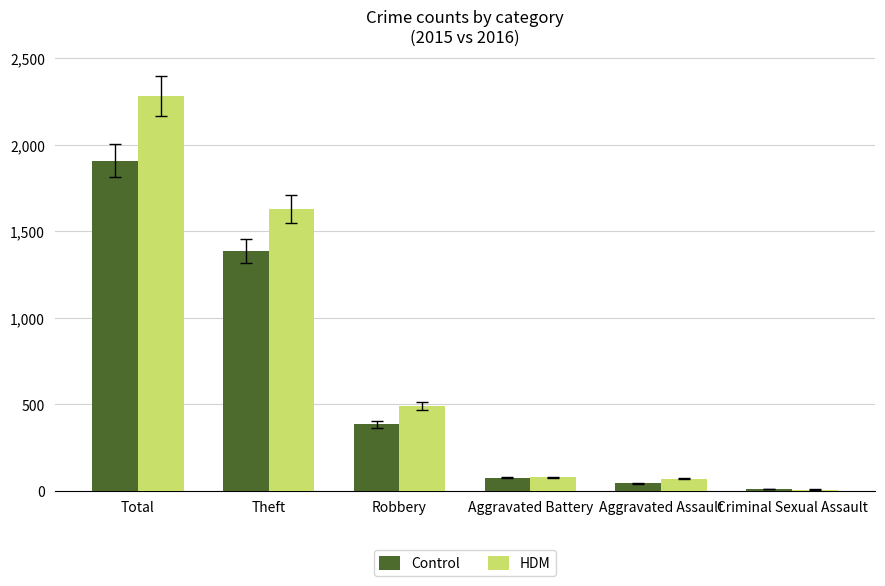

Is it true that Control equals 1384 at Theft?

True